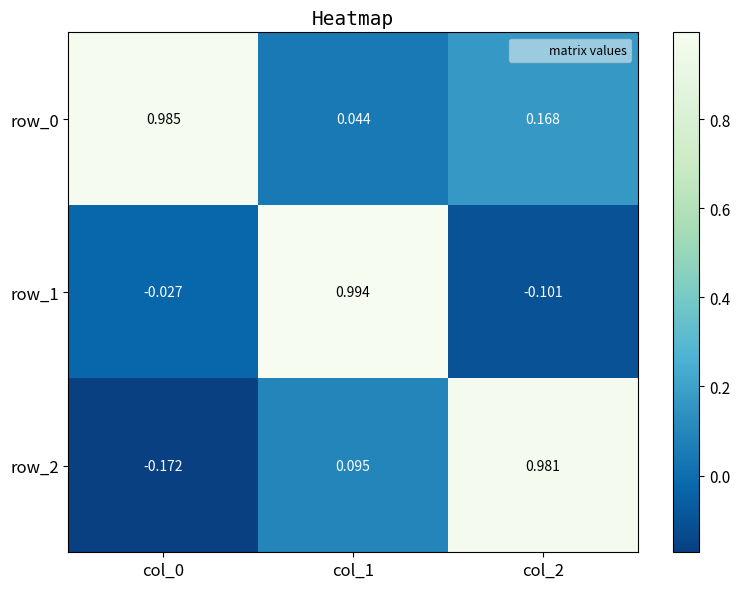

Is the value of row_0 at col_1 greater than the value of row_1 at col_2?

Yes